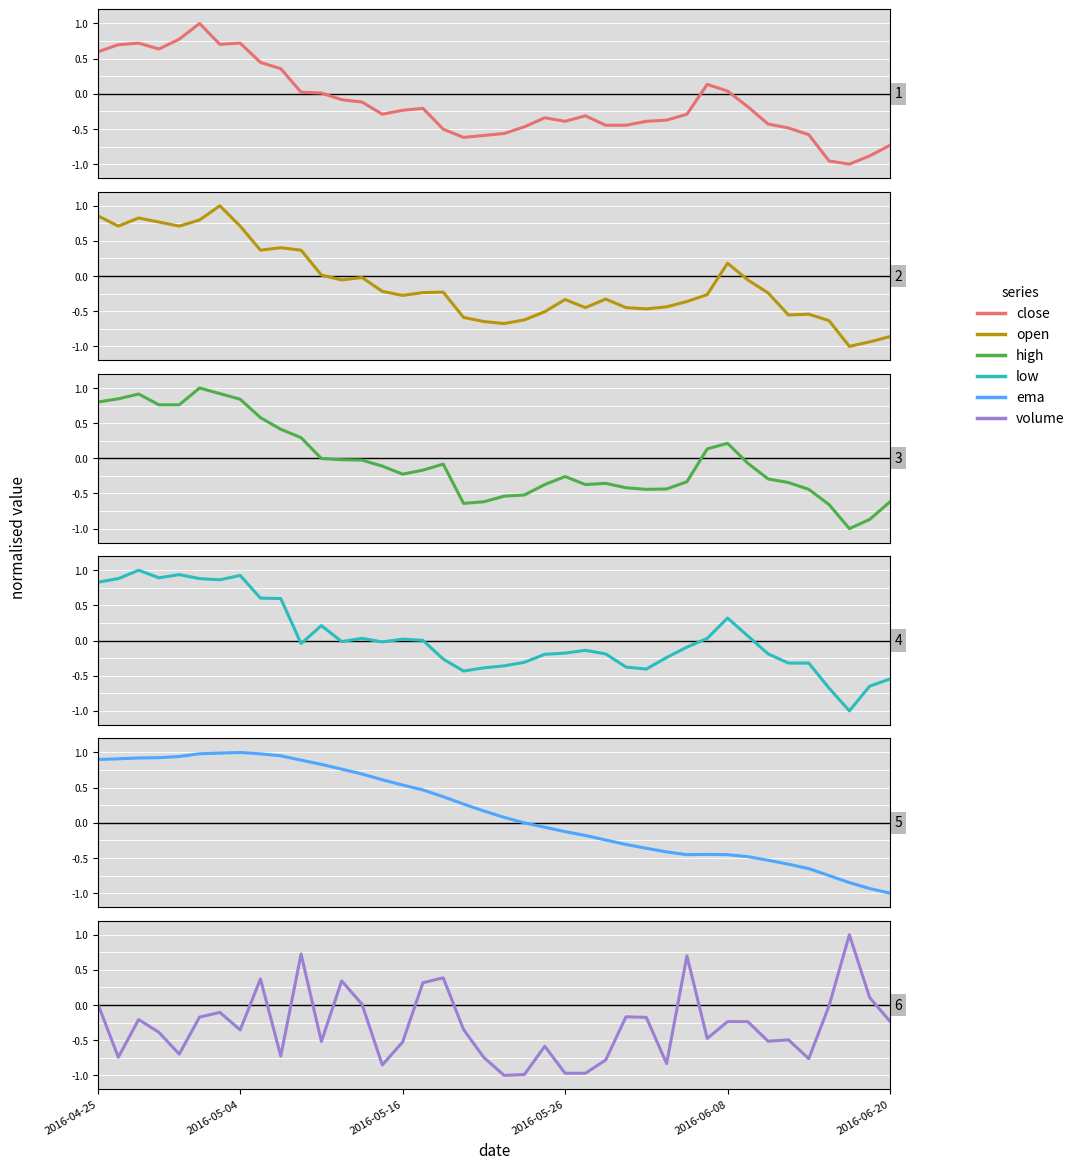

Between 34 and 25, which is larger?

25